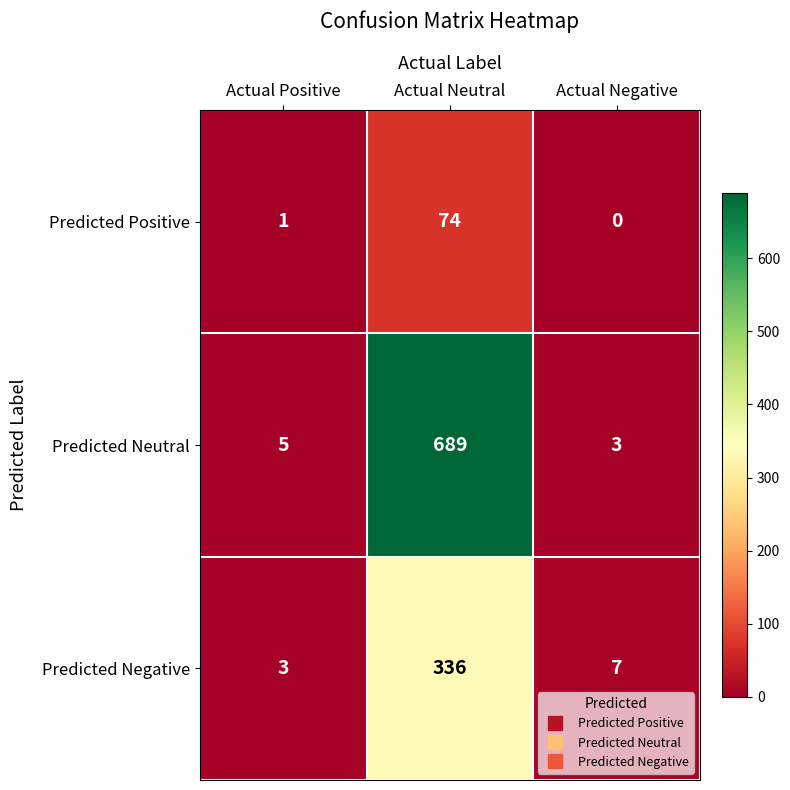

Which category has the lowest value in the Predicted Negative series?

Actual Positive